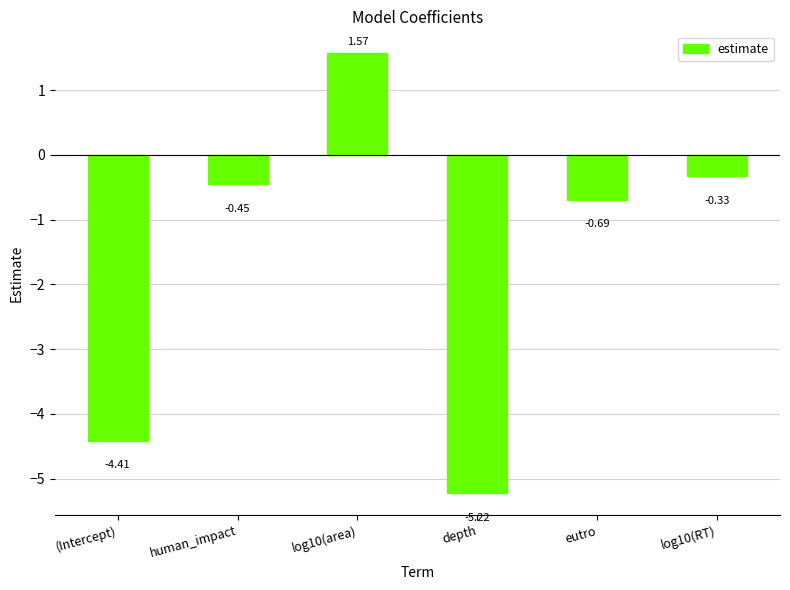

What is the difference between the maximum and minimum values?

6.8